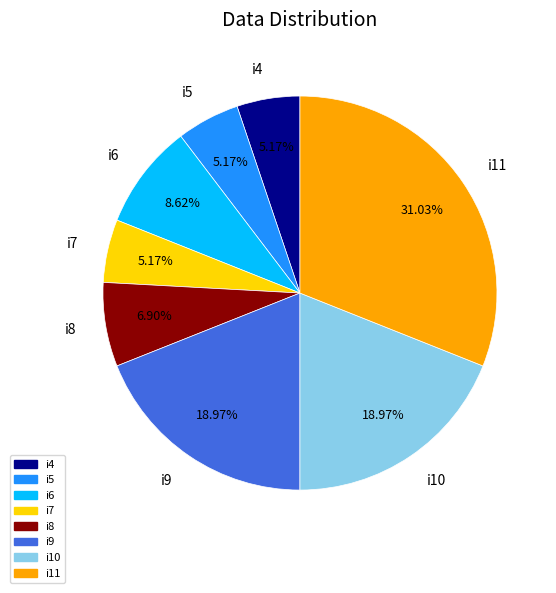

The i11 slice represents 31% of the pie. True or false?

True